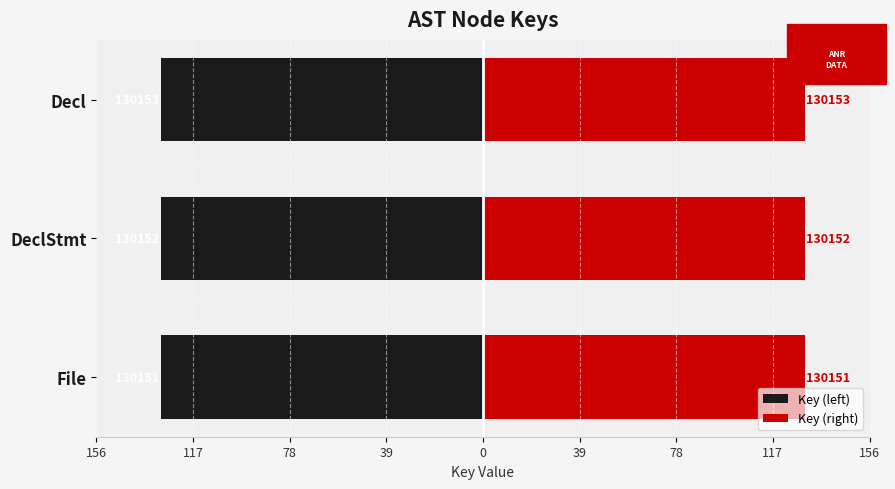

Rank the series by their maximum value, from lowest to highest.

Key (left), Key (right)